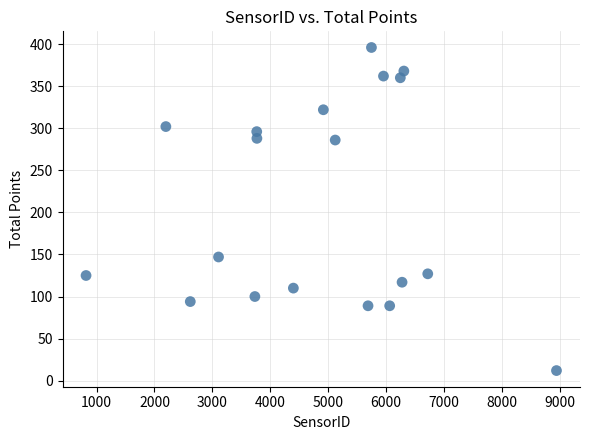

What Y value in the scatter plot is closest to 204?

147